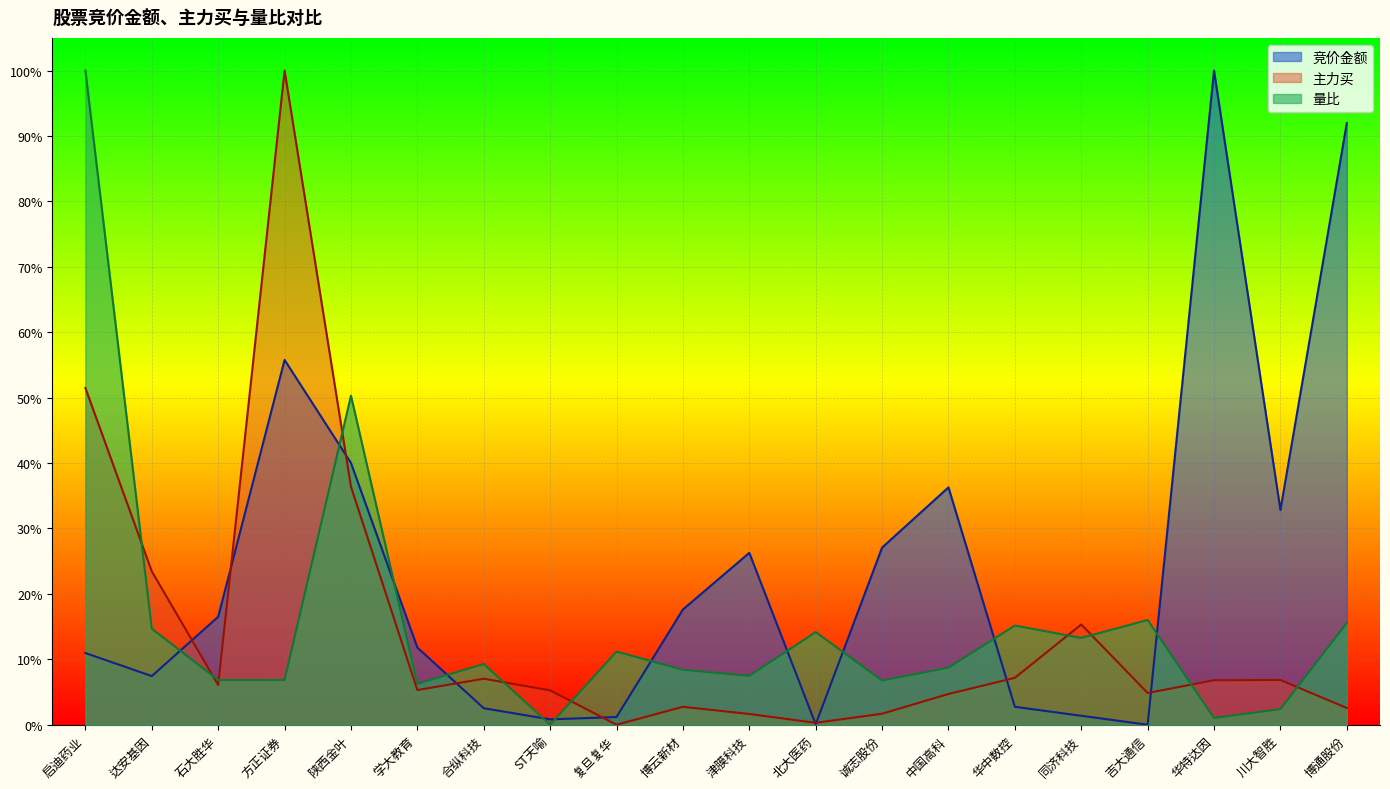

In 量比, how many points are lower than both neighbors (excluding endpoints)?

7